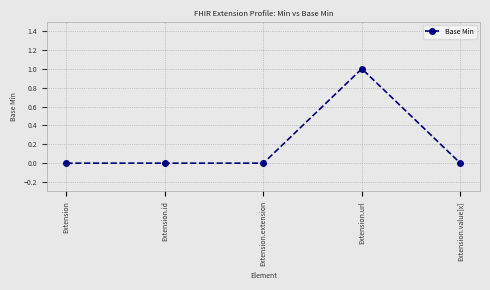

Reading left to right, extract all data points from this chart.

0	0	0	1	0